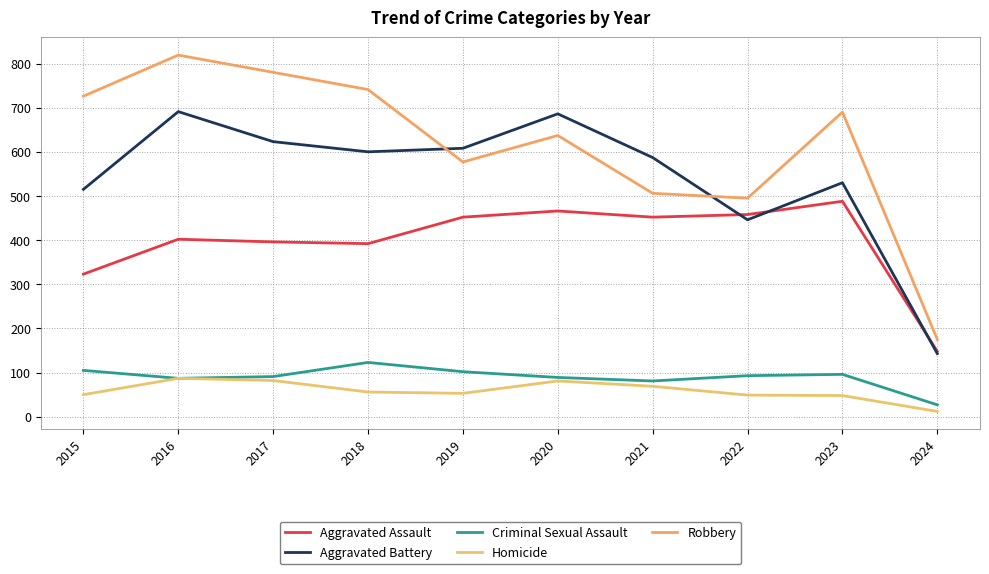

True or false: Homicide and Robbery intersect in this chart.

False